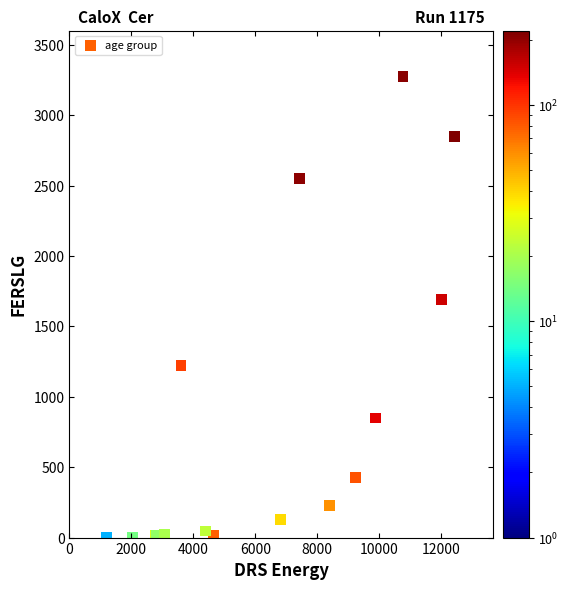

What Y value in the scatter plot is closest to 1638?

1690